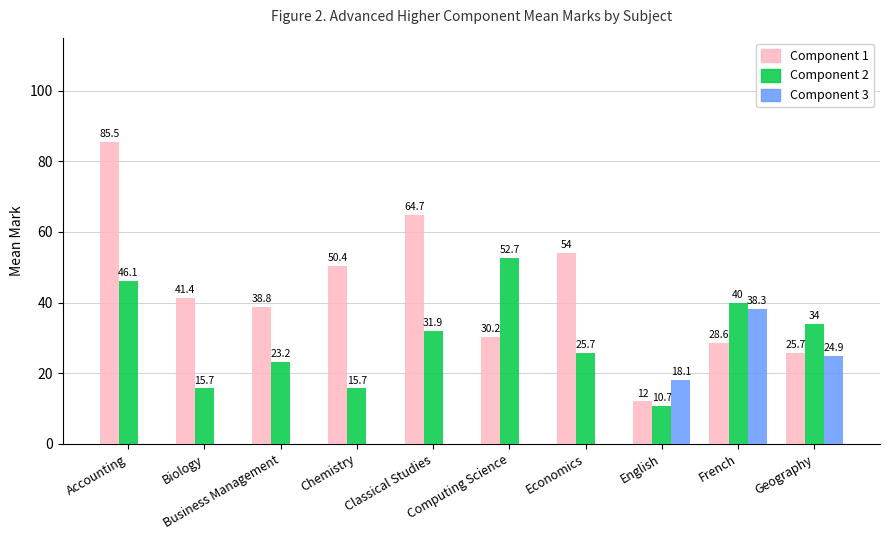

What is the greatest value displayed?

85.5